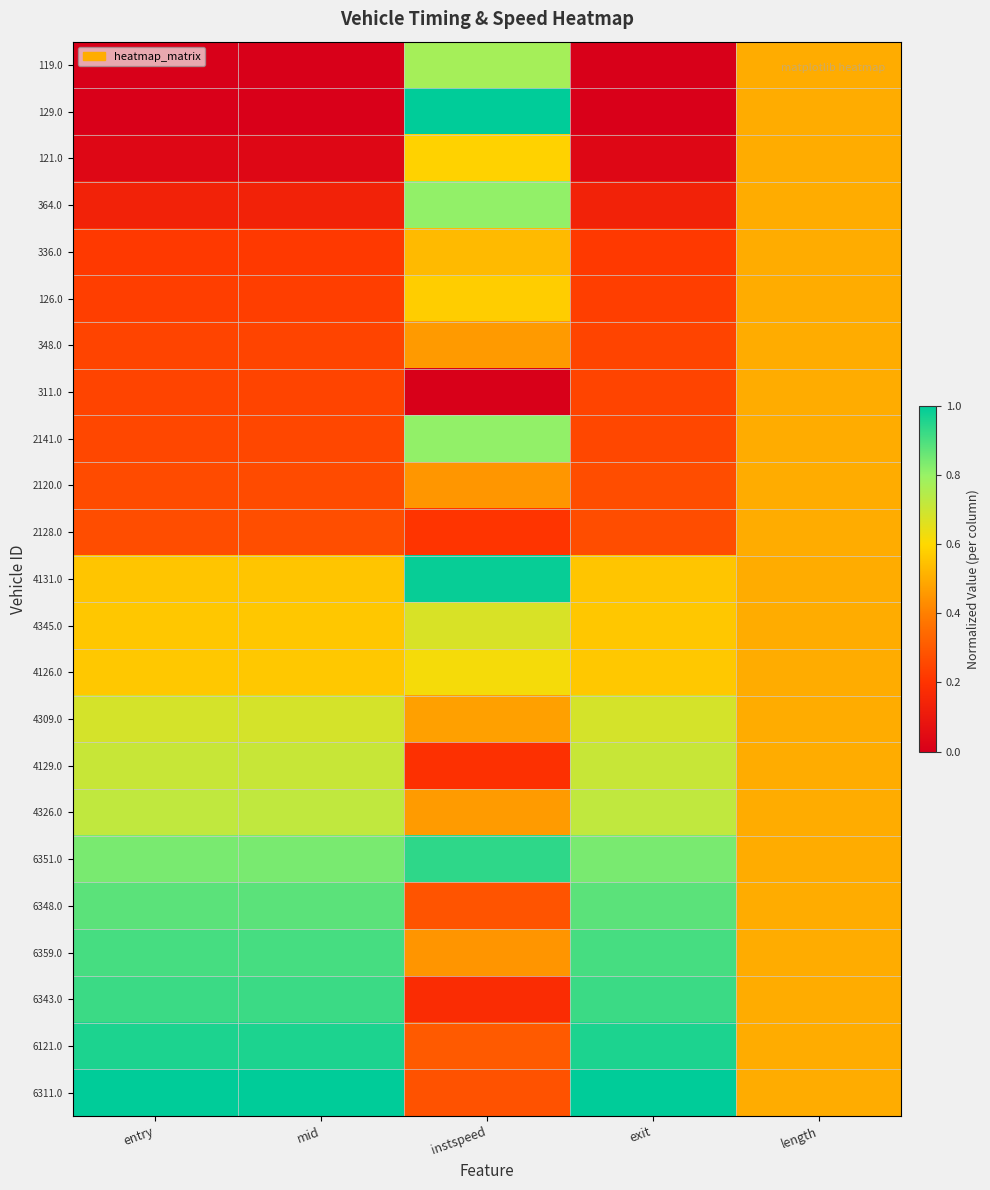

What is the spread (max minus min) of values at entry?

1.0